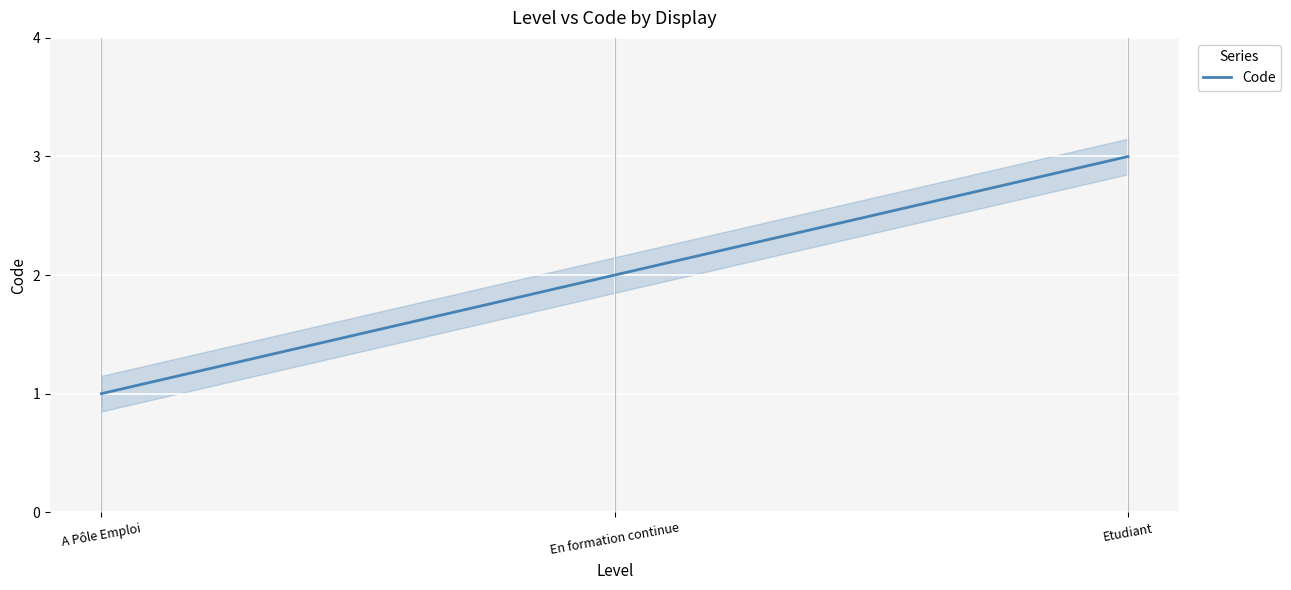

Rank the categories by value from lowest to highest.

A Pôle Emploi, En formation continue, Etudiant